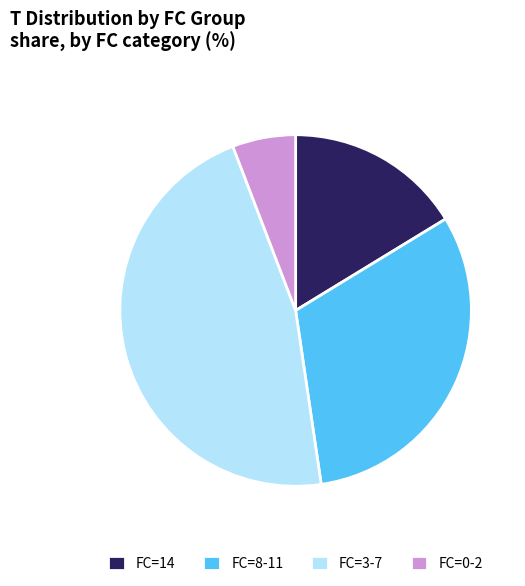

Rank the categories by value from lowest to highest.

FC=0-2, FC=14, FC=8-11, FC=3-7